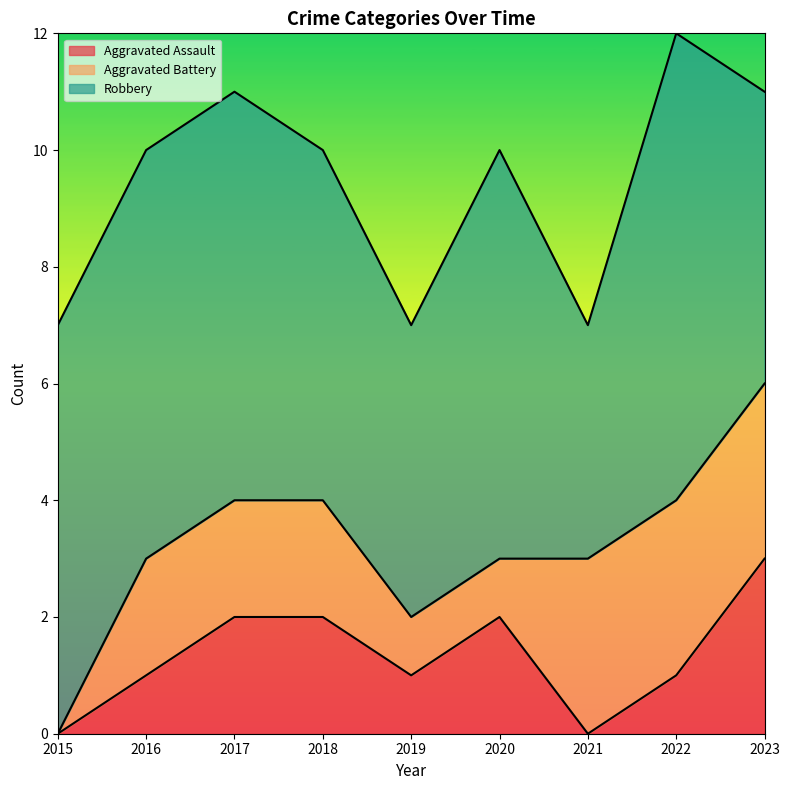

List the series in order of their peak value, lowest first.

Aggravated Assault, Aggravated Battery, Robbery